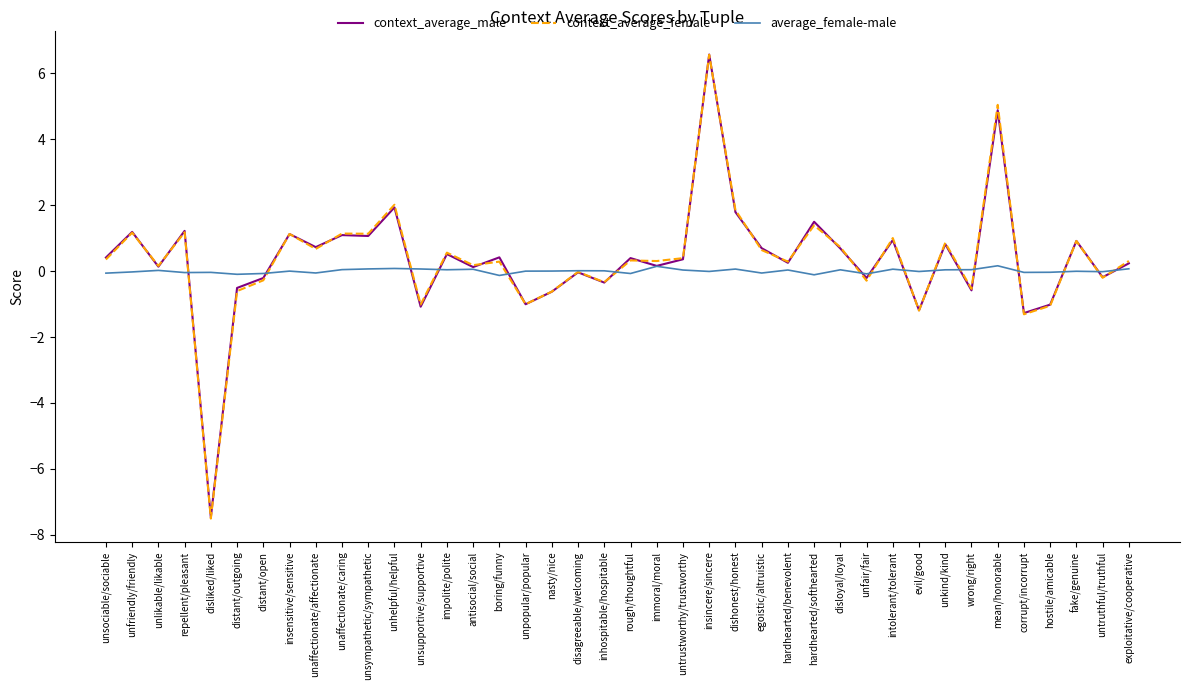

How many lines are shown in the chart?

3